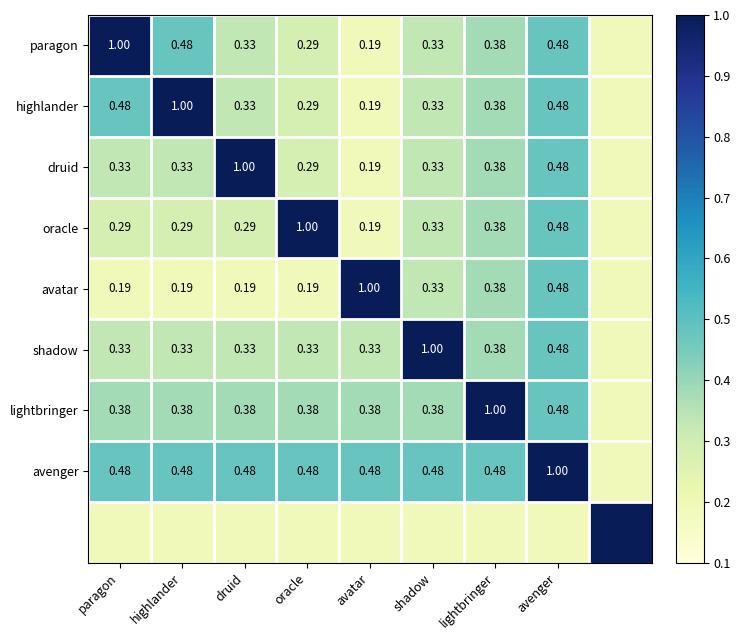

Is it true that lightbringer equals 0.6 at druid?

False